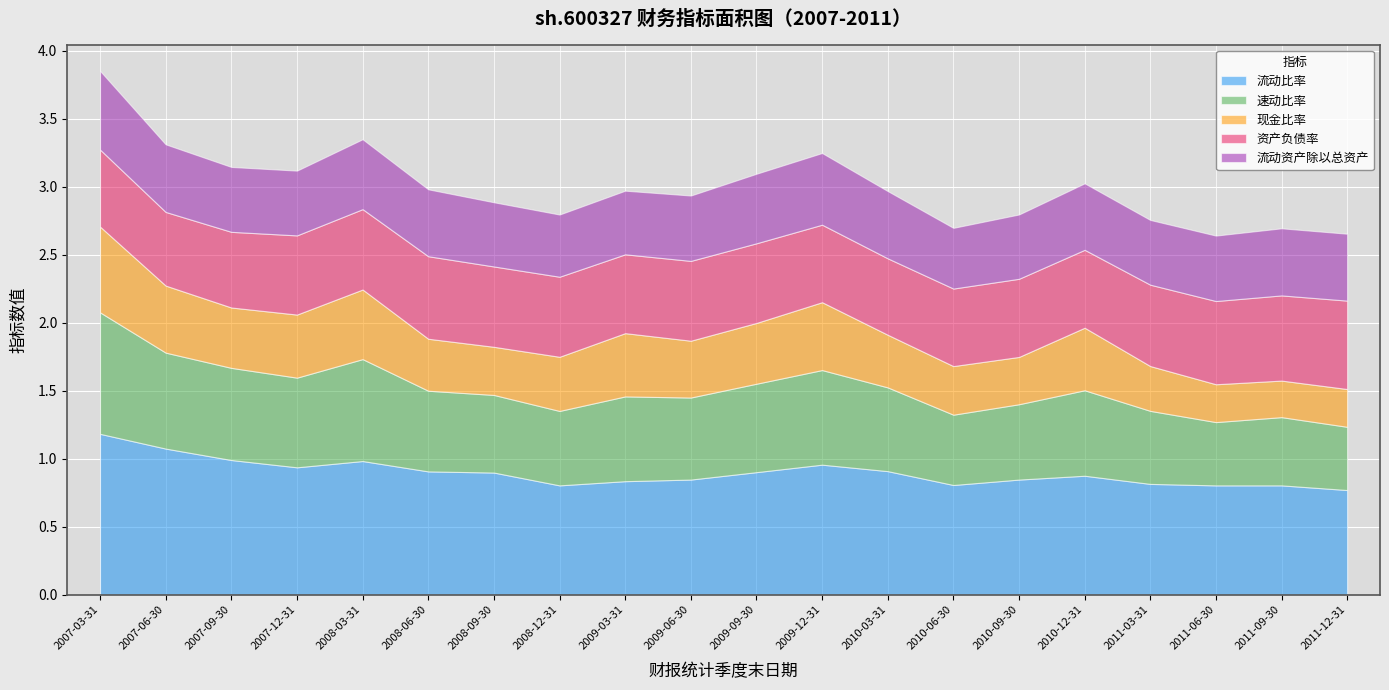

What is the maximum value for 现金比率?

0.6